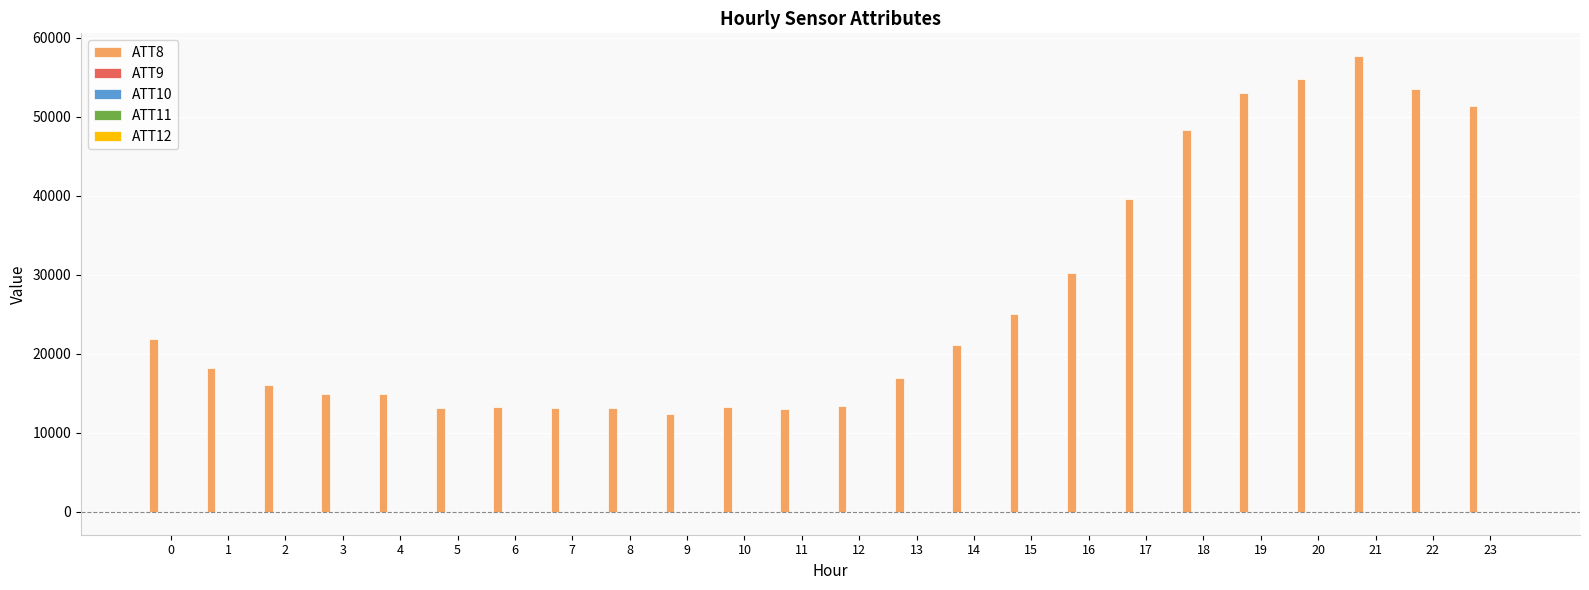

What is the maximum value shown in the chart?

57700.0